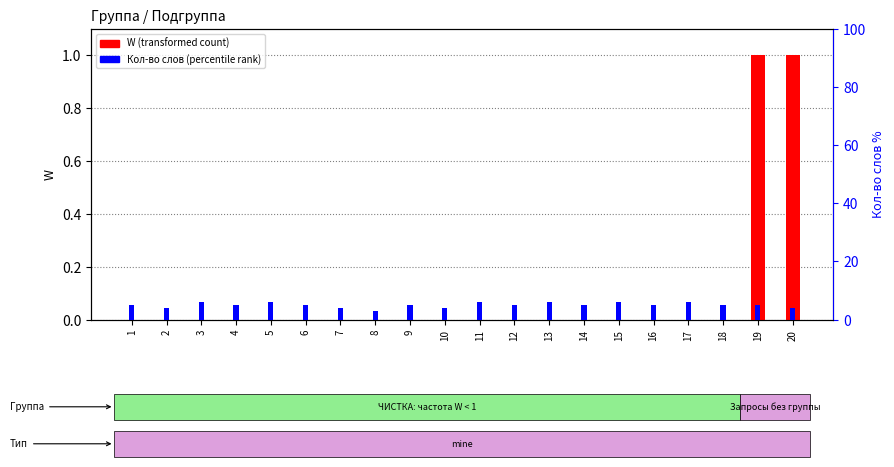

Which label corresponds to the smallest value in the chart?

1